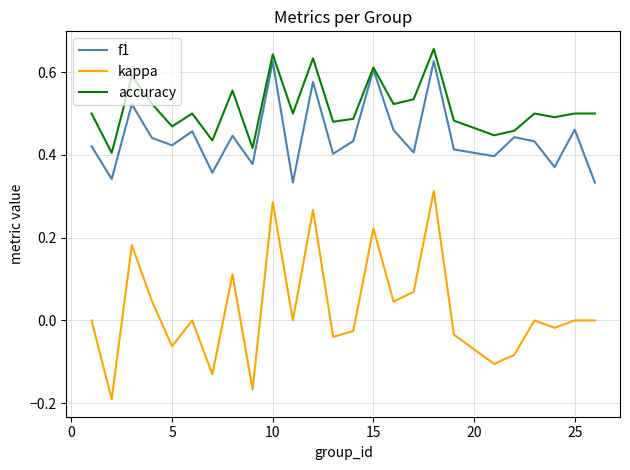

Which series has the largest total across all categories?

accuracy